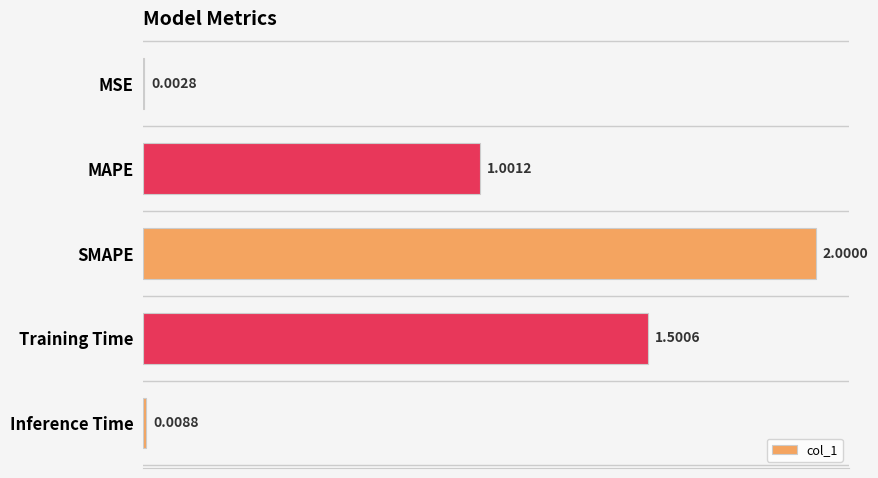

What is the maximum value shown in the chart?

2.0